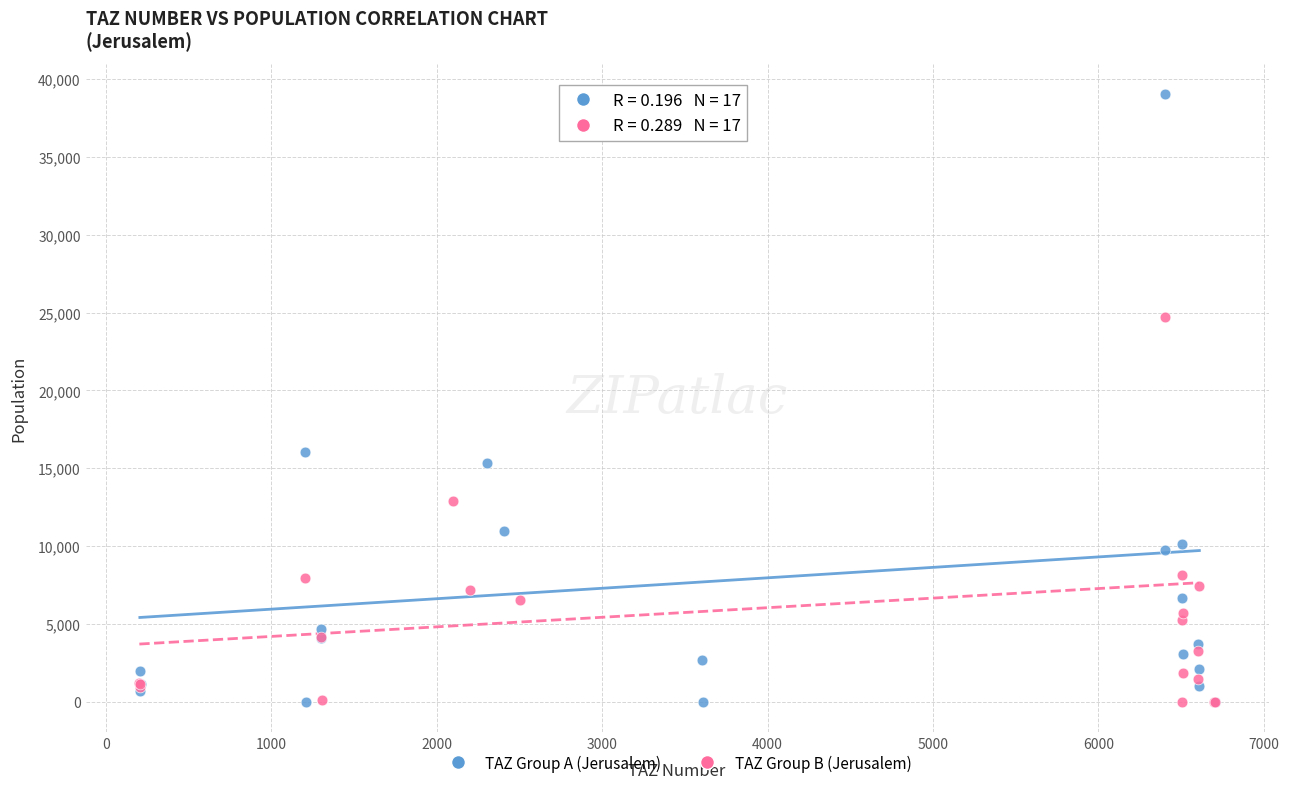

Which series has the largest Y range (max minus min)?

TAZ Group A (Jerusalem)